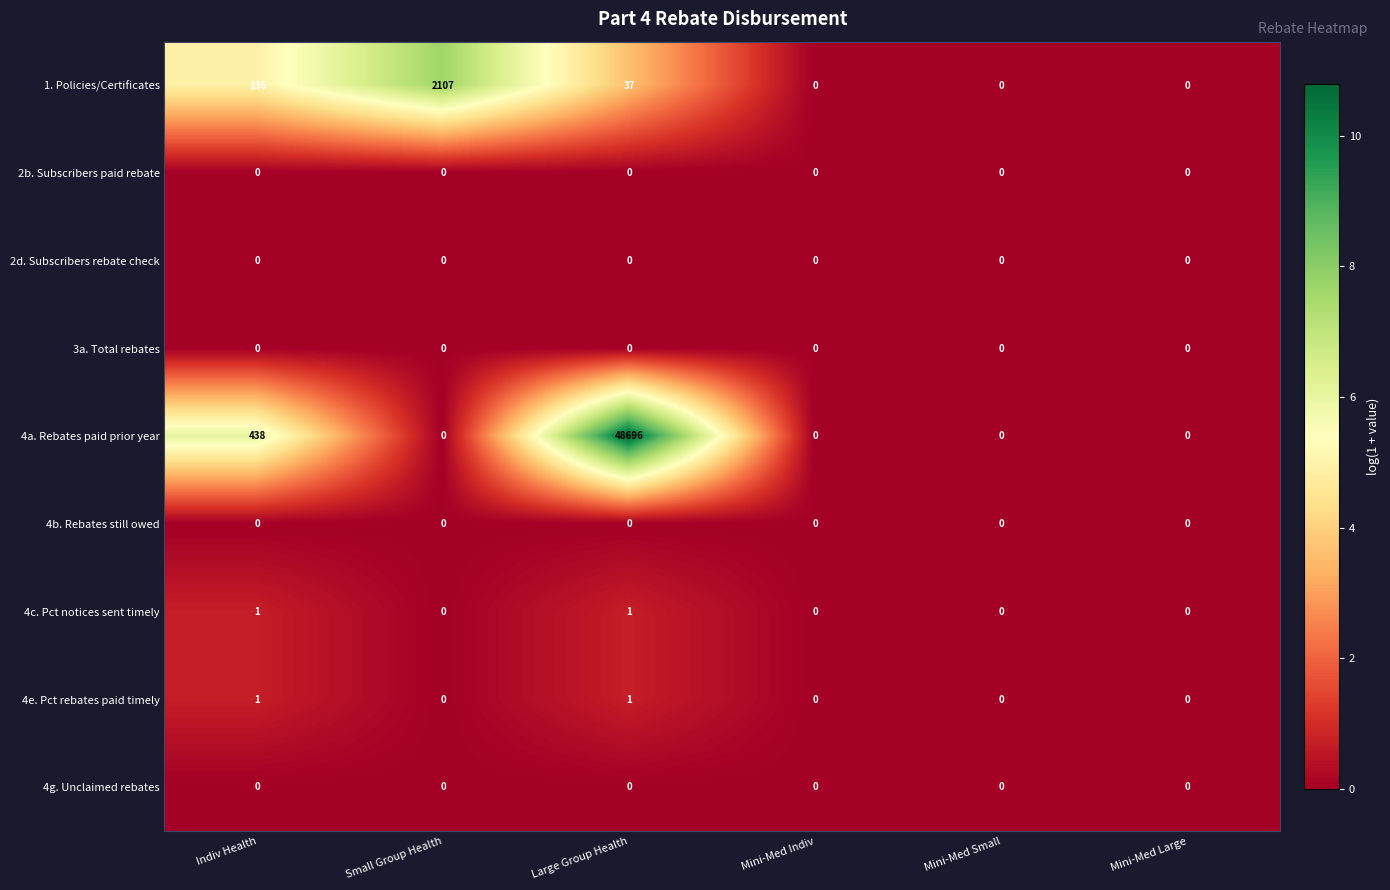

What is the spread (max minus min) of values at Small Group Health?

2107